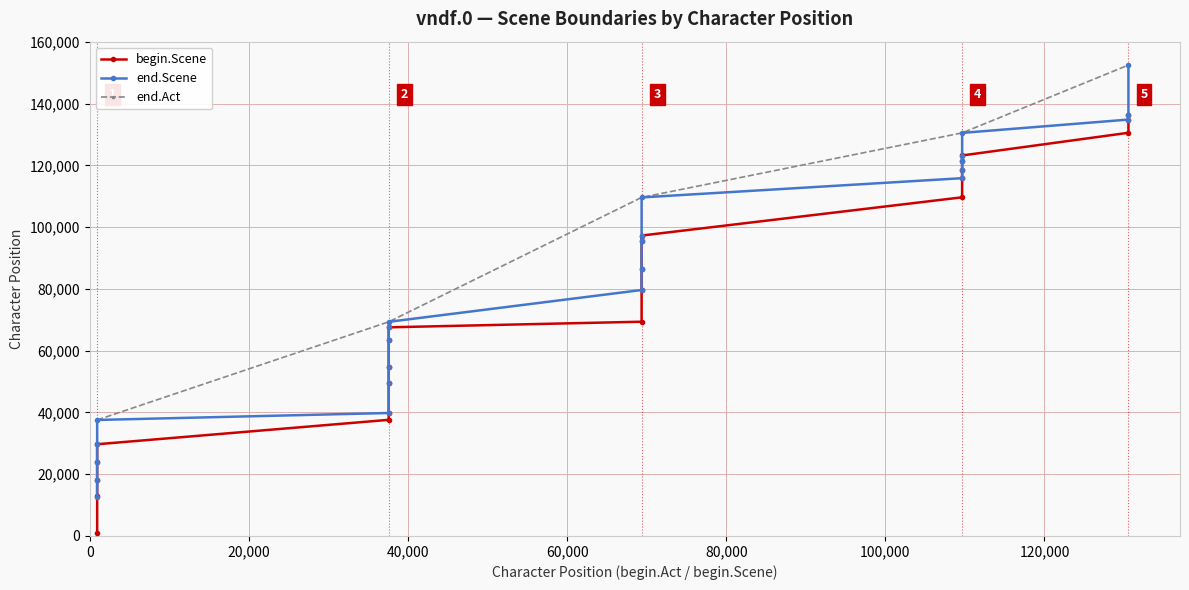

What is the difference between the maximum and minimum values in the end.Act series?

114931